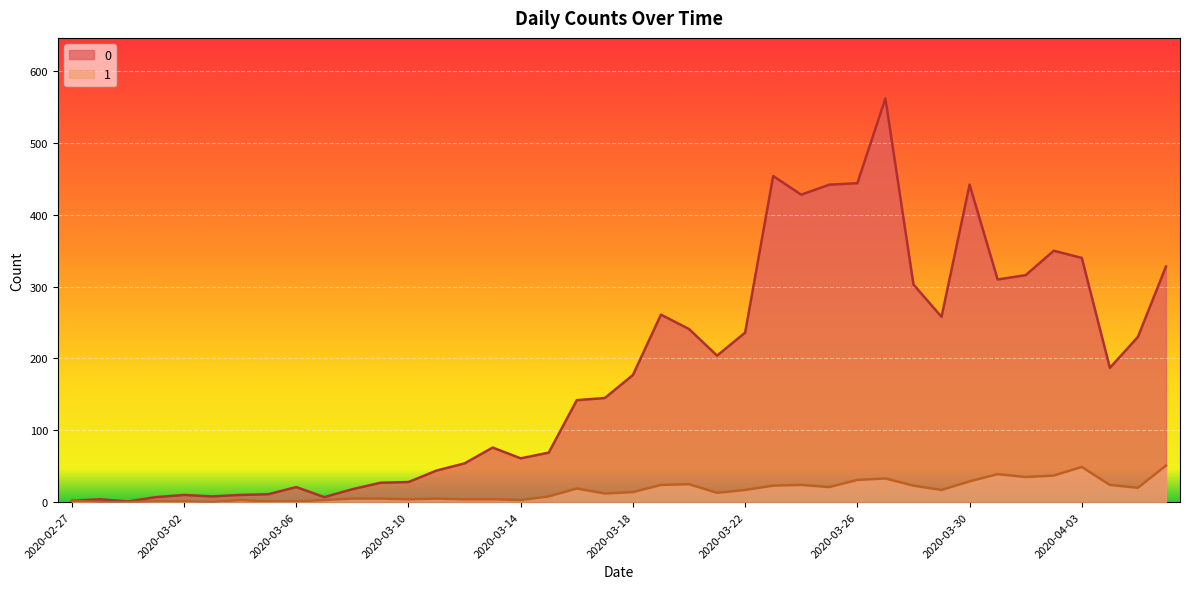

What is the label of the 16th point from the right?

2020-03-22